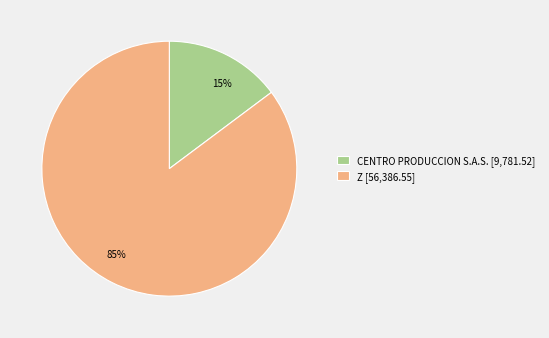

To the nearest percent, what is the combined percentage of CENTRO PRODUCCION S.A.S. and Z?

100%